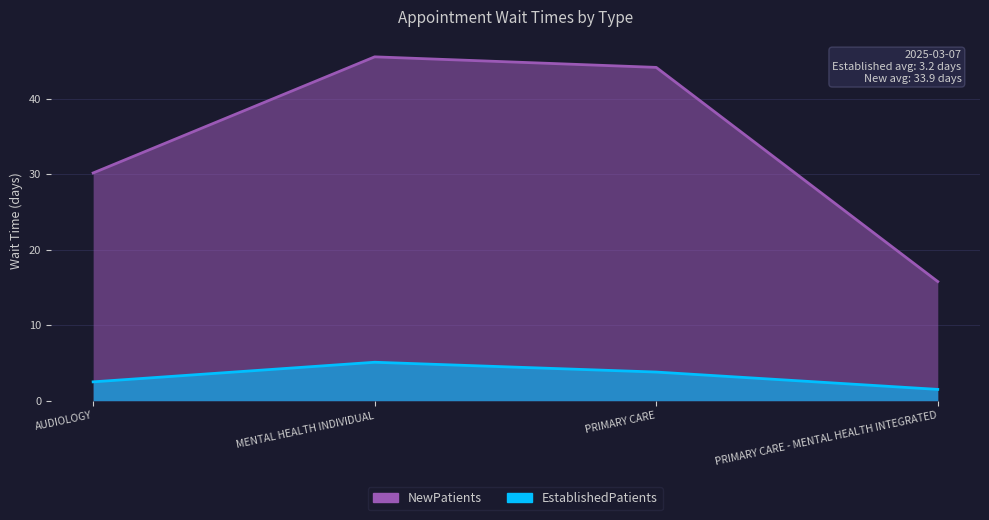

How many data points does each series have?

4